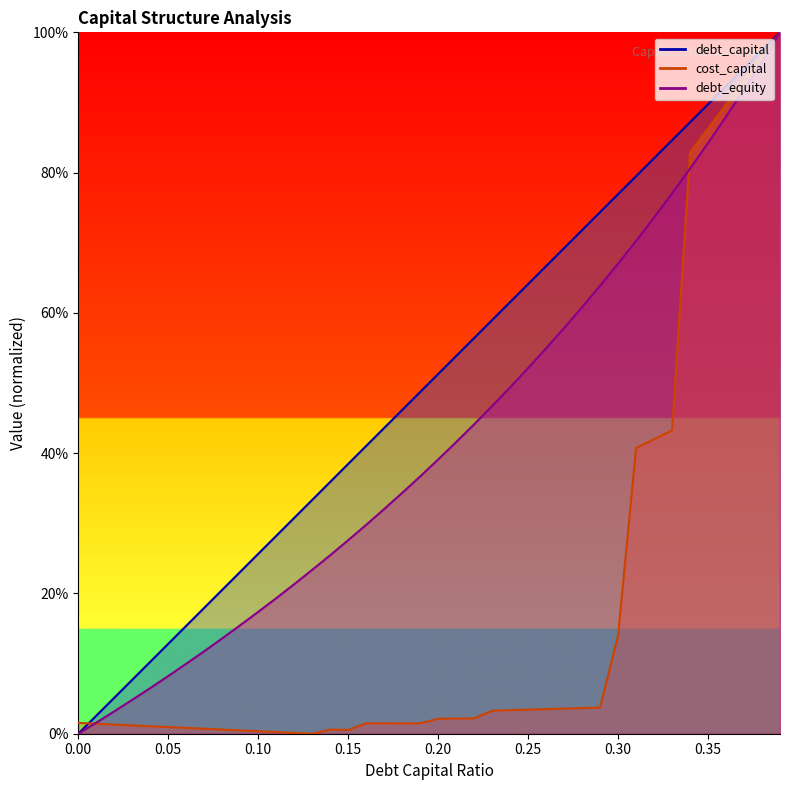

How many interior local valleys does the cost_capital series have?

3